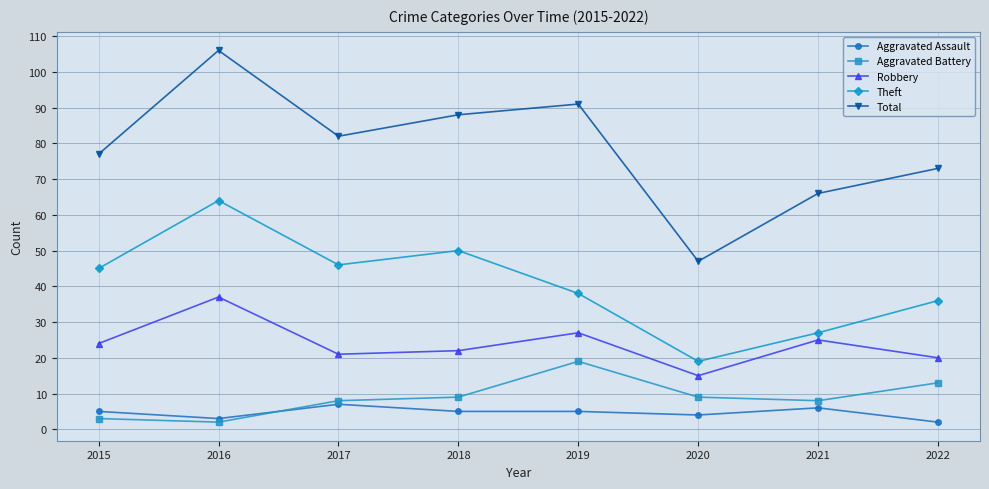

Is it true that Theft equals 81 at 2018?

False